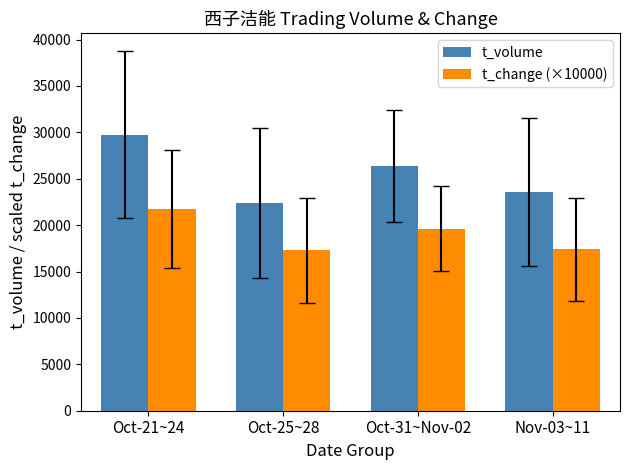

What is the minimum value for t_volume?

22379.7